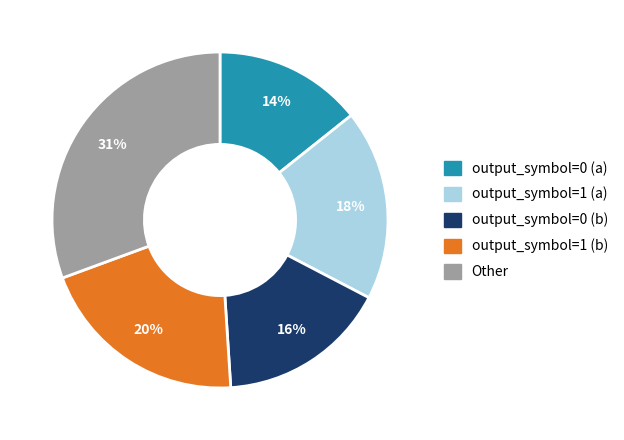

To the nearest percent, what is the difference between the output_symbol=0 (b) and output_symbol=1 (a) slice percentages?

2%